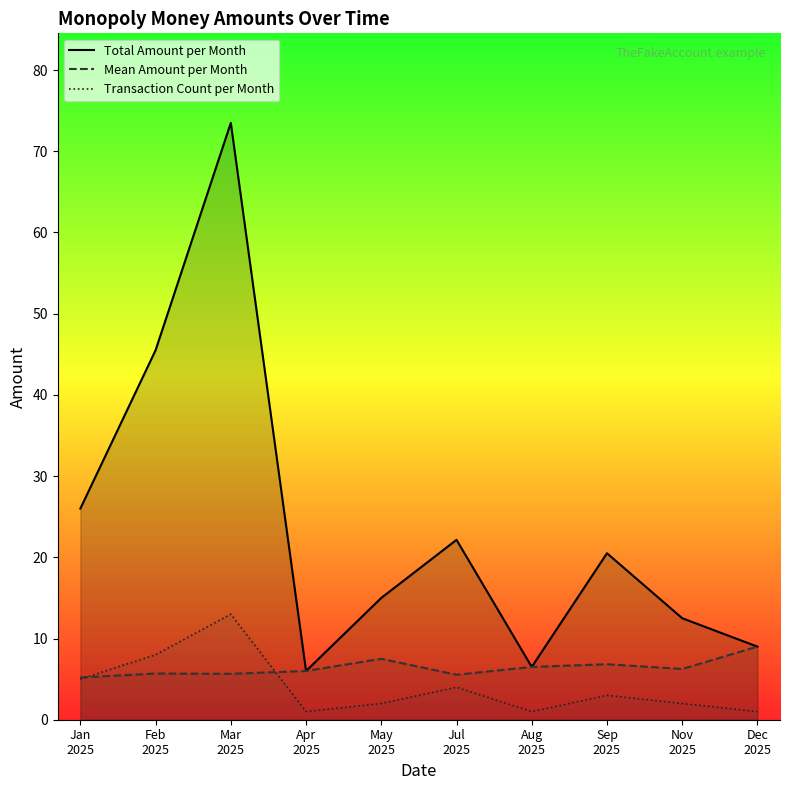

Reading left to right, transcribe all the data shown in this chart.

Total Amount per Month: 26.0	45.5	73.5	6.0	15.0	22.1	6.5	20.5	12.5	9.0
Mean Amount per Month: 5.2	5.7	5.7	6.0	7.5	5.5	6.5	6.8	6.2	9.0
Transaction Count per Month: 5.0	8.0	13.0	1.0	2.0	4.0	1.0	3.0	2.0	1.0